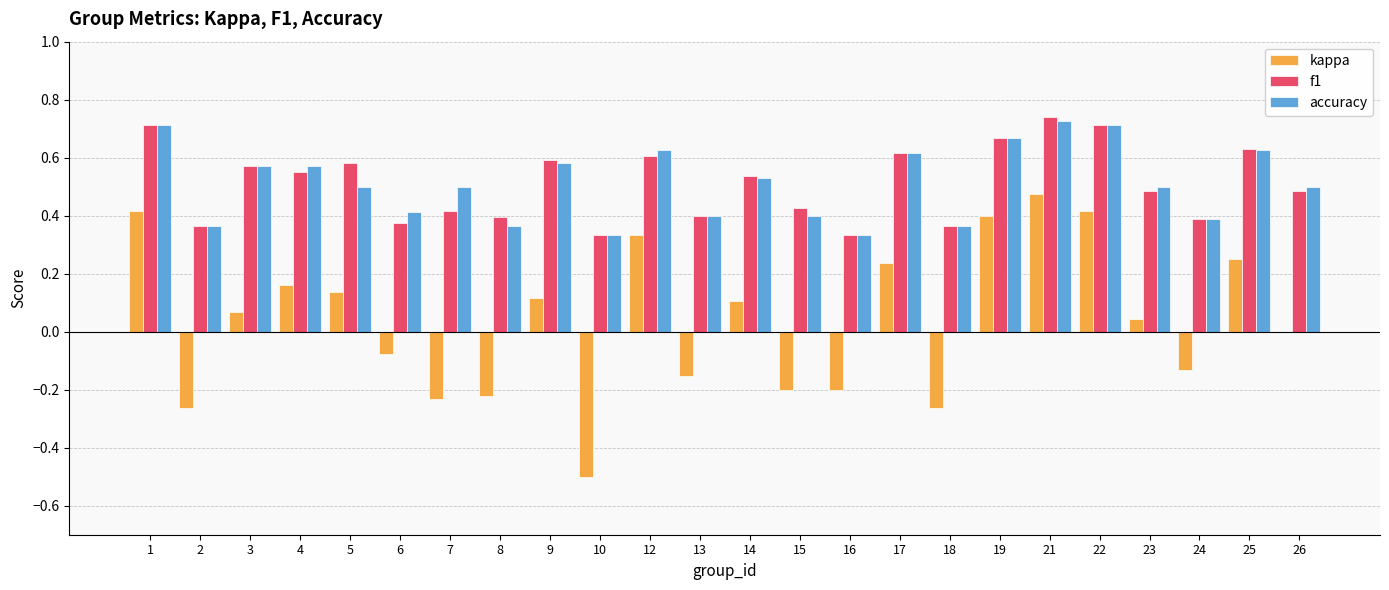

What is the sum of all kappa values?

0.9